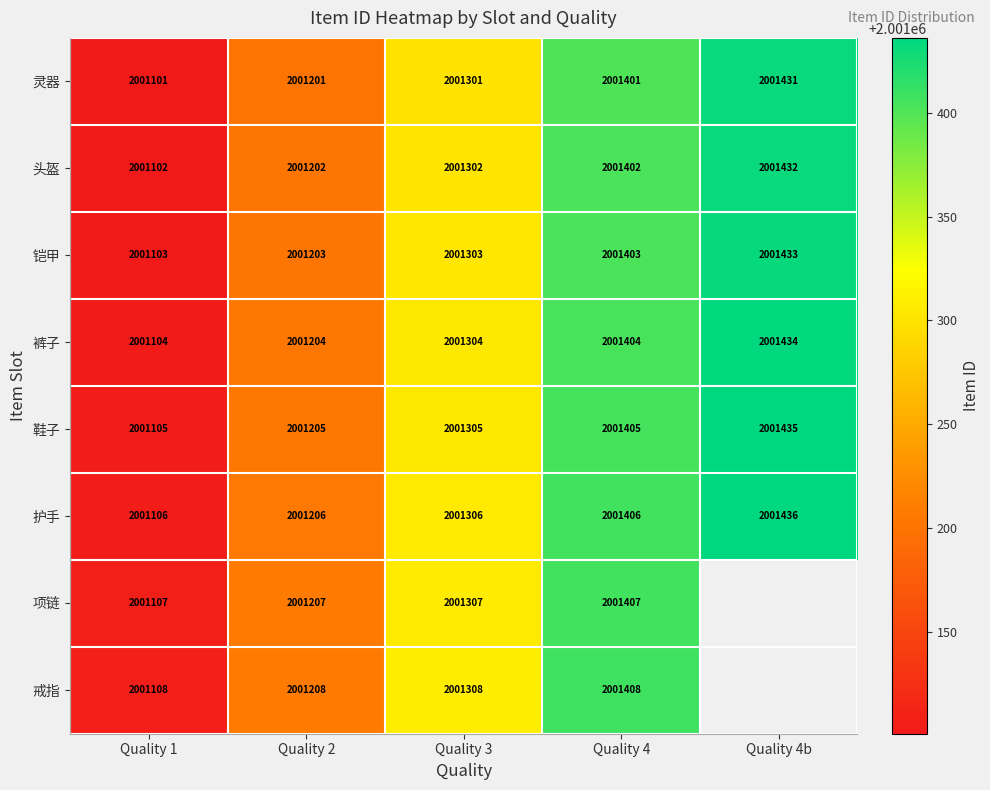

At which label is 裤子 closest to 2001269?

Quality 3